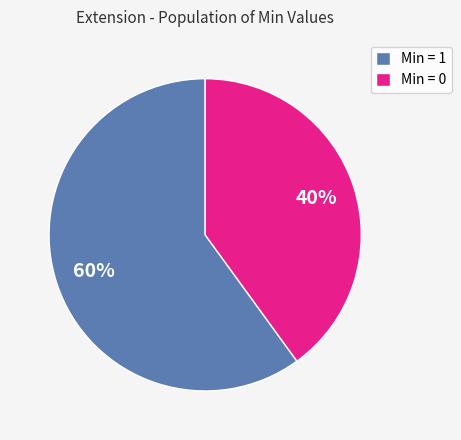

What percentage is the Min = 1 slice, to the nearest percent?

60%